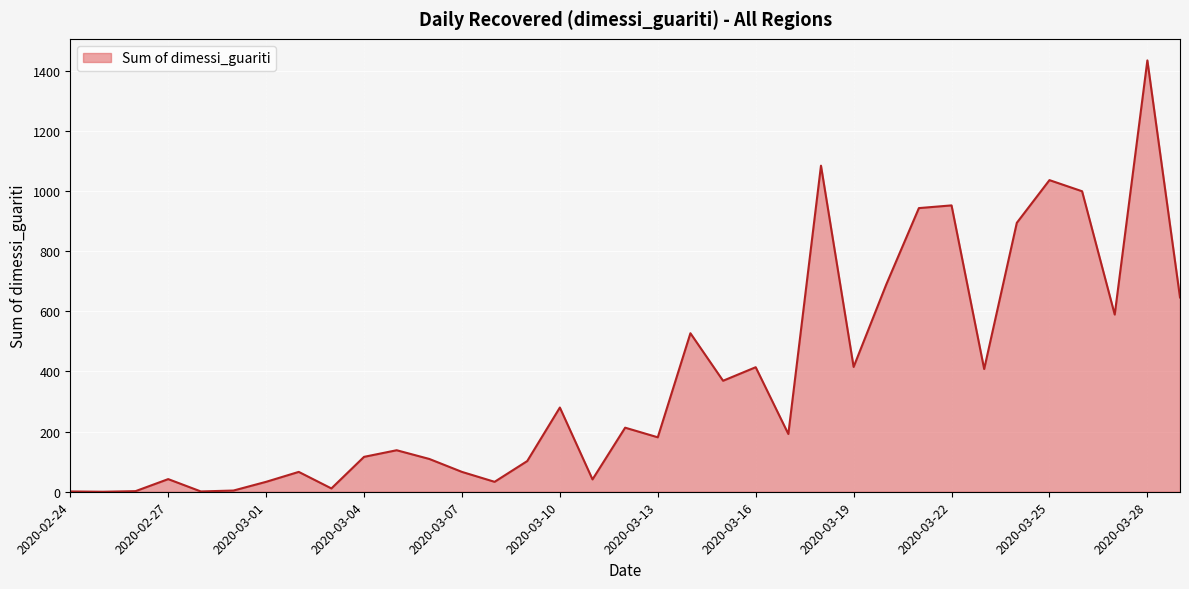

What is the maximum value shown in the chart?

1434